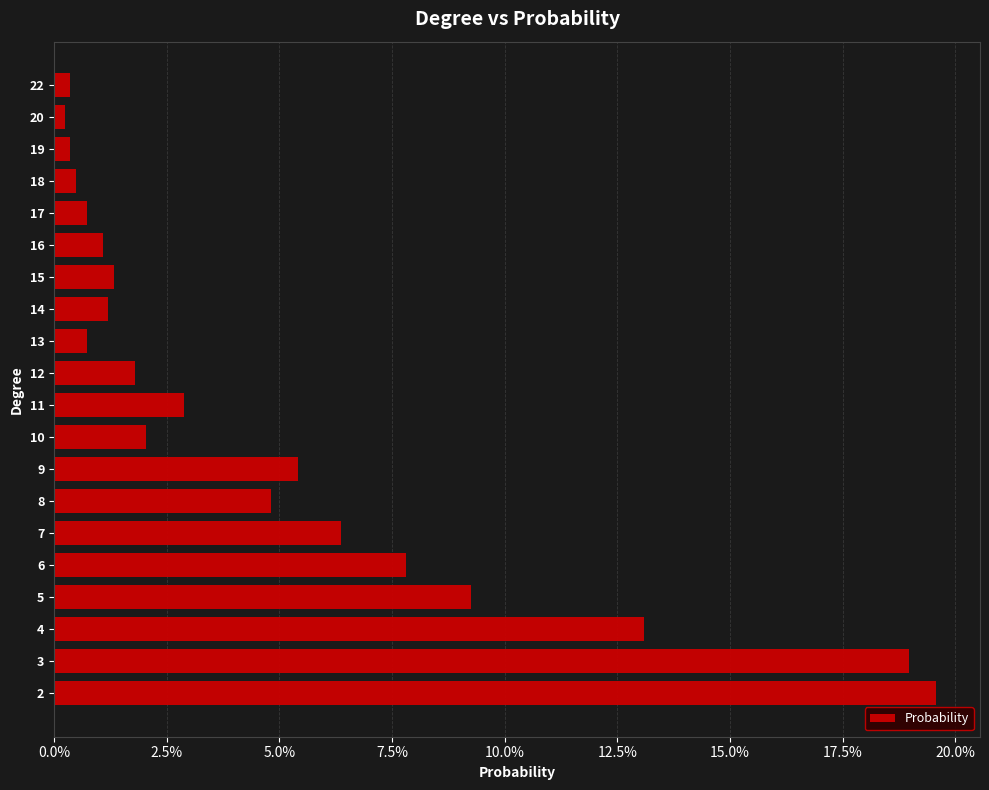

Are the bars horizontal?

Yes